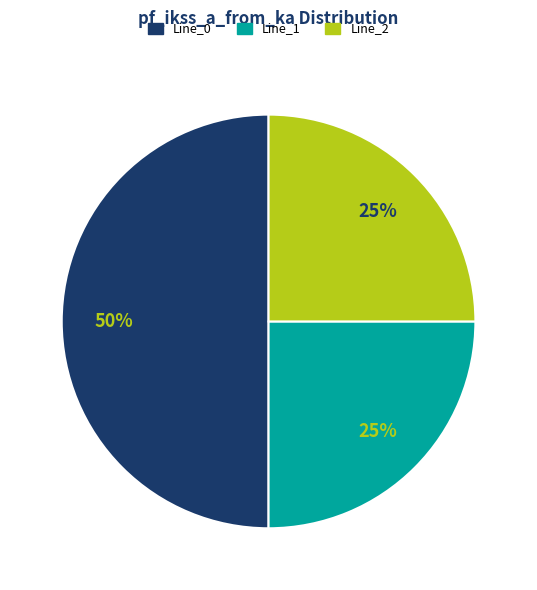

How many segments does this pie chart have?

3